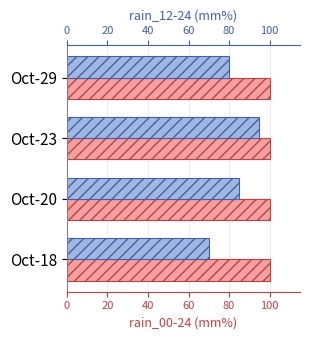

Is the value of rain_12-24 at 60 greater than the value of rain_00-24 at 40?

Yes